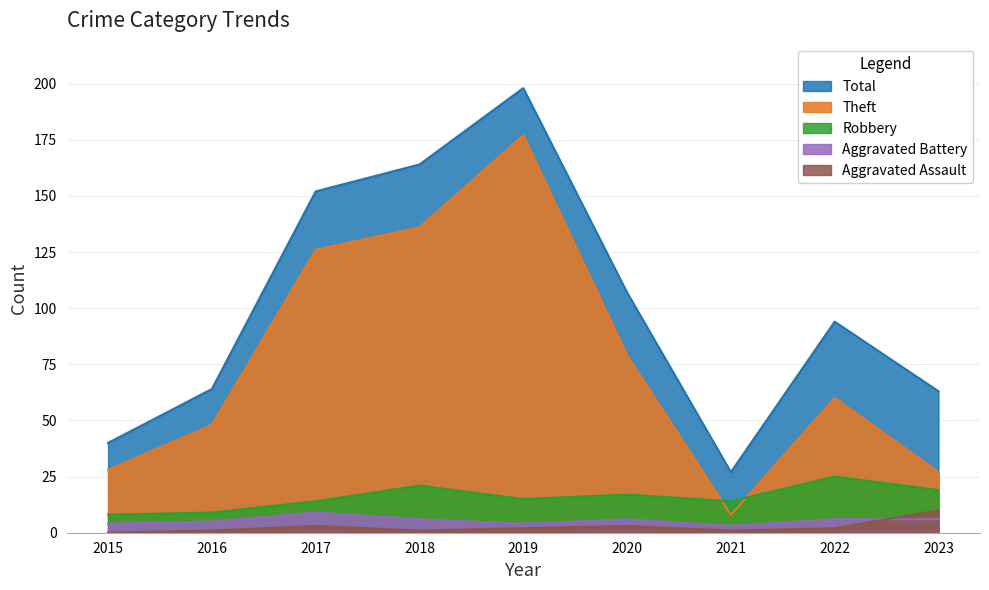

What is the value of the Total point at the 6th from the left?

107